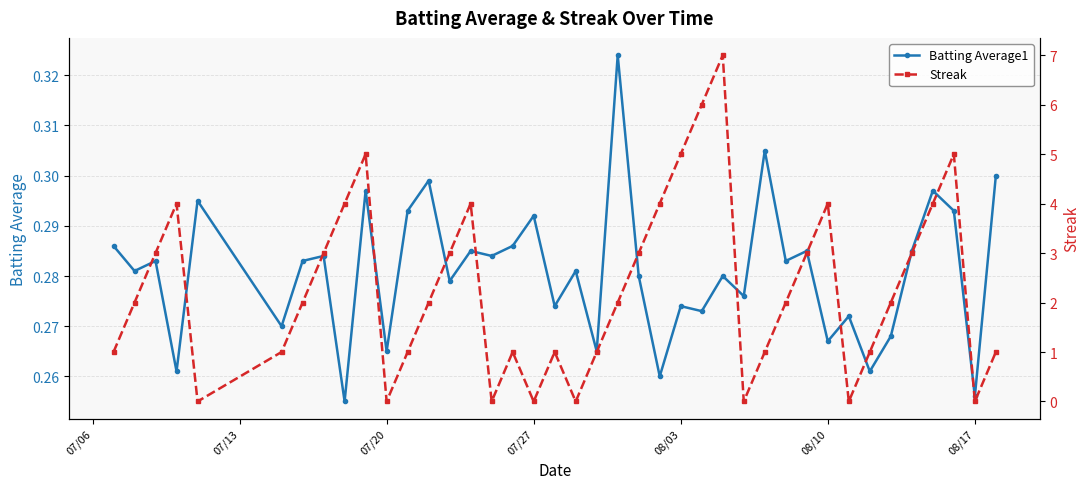

True or false: Batting Average1 has more than 0 interior local peaks.

True